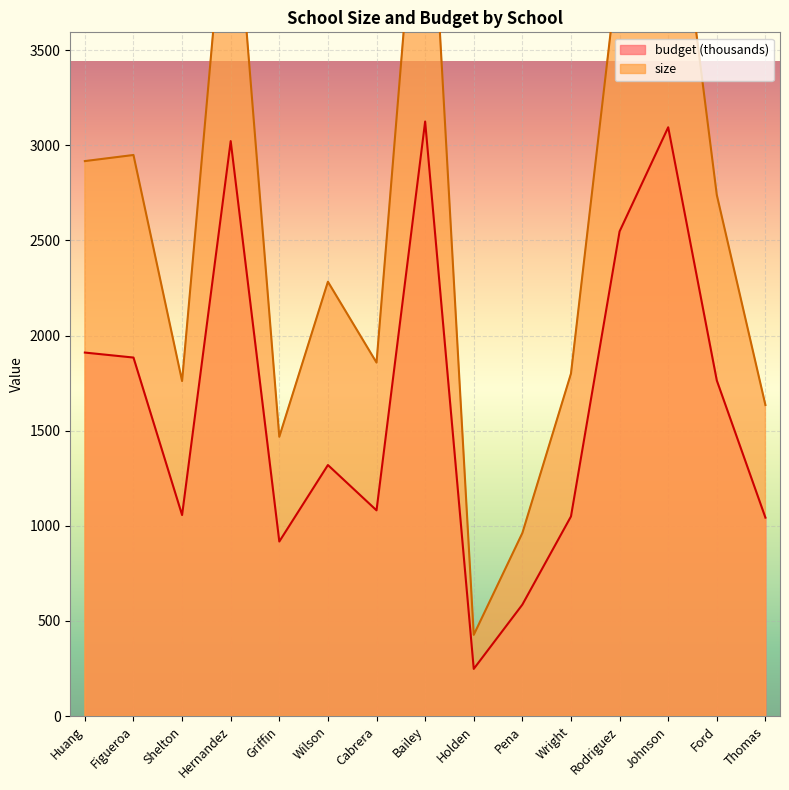

What is the average value of the size series?

2611.3